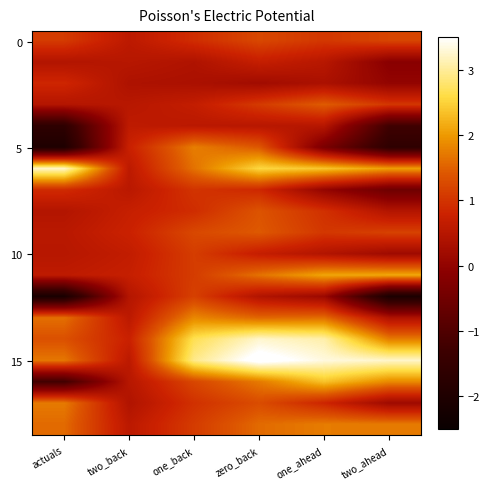

Which series changed the most between actuals and two_back?

5